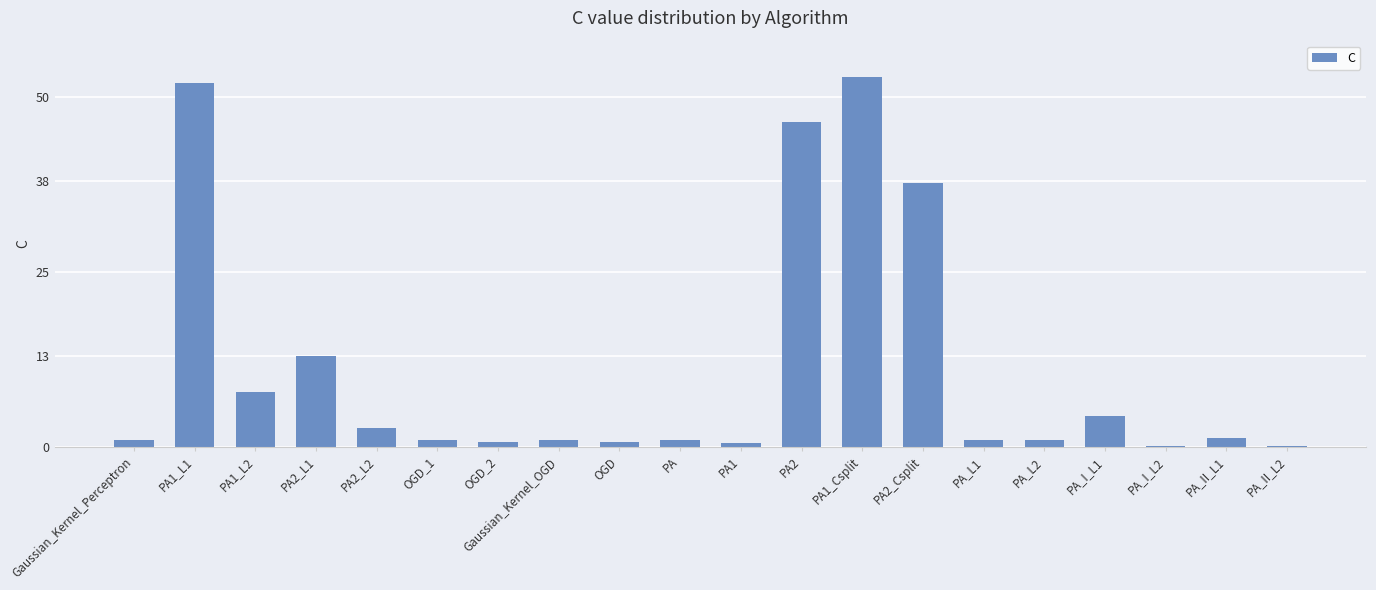

Count the number of categories in the chart.

20